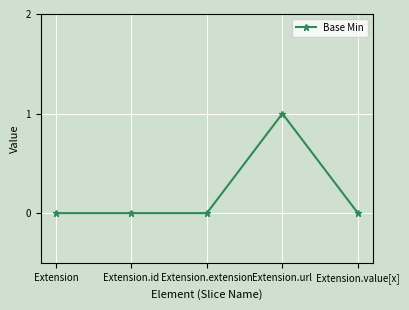

What is the label of the 5th point from the right?

Extension